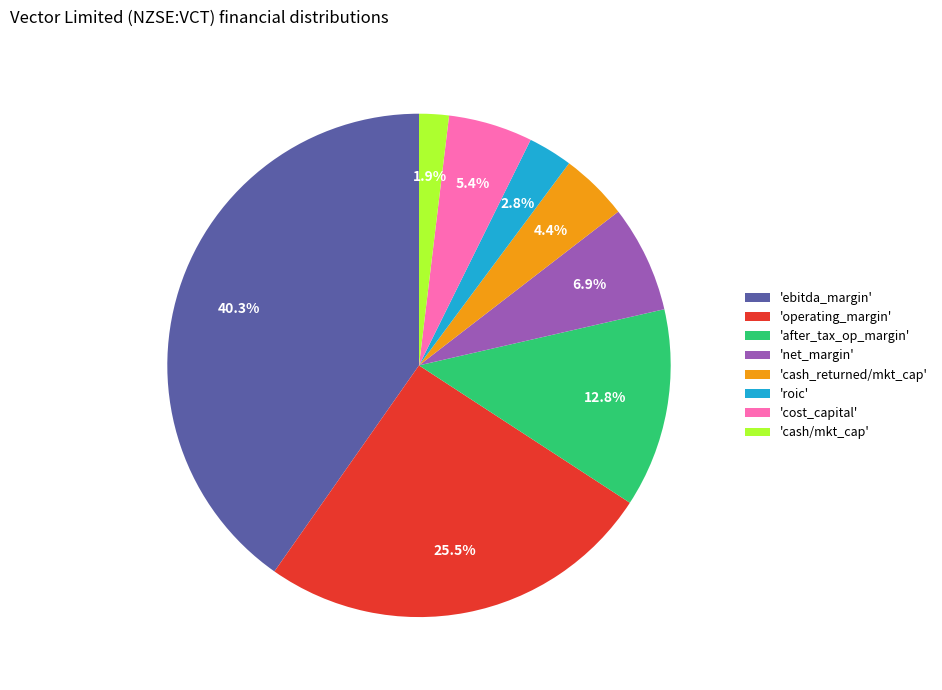

Which category has the biggest portion of the pie?

'ebitda_margin'